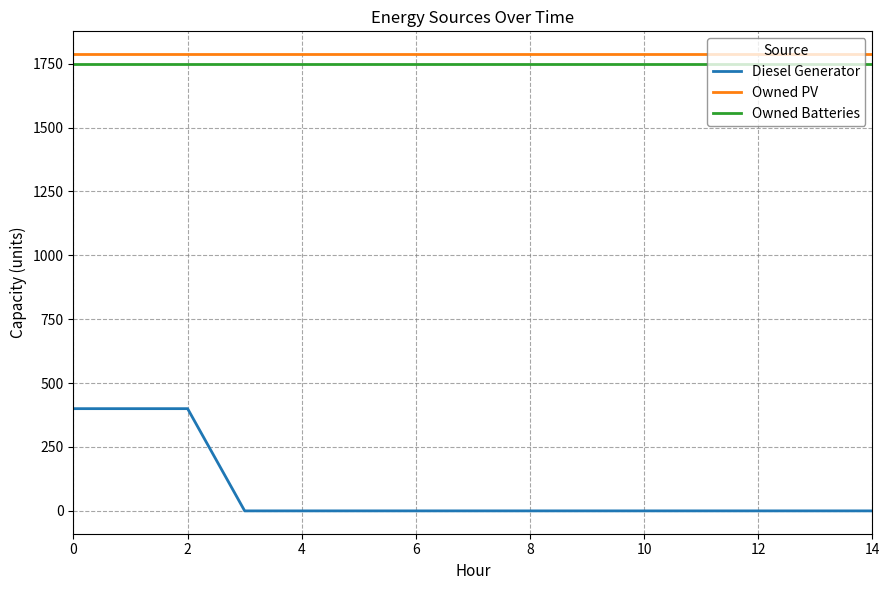

What is the lowest value of the Owned PV series?

1787